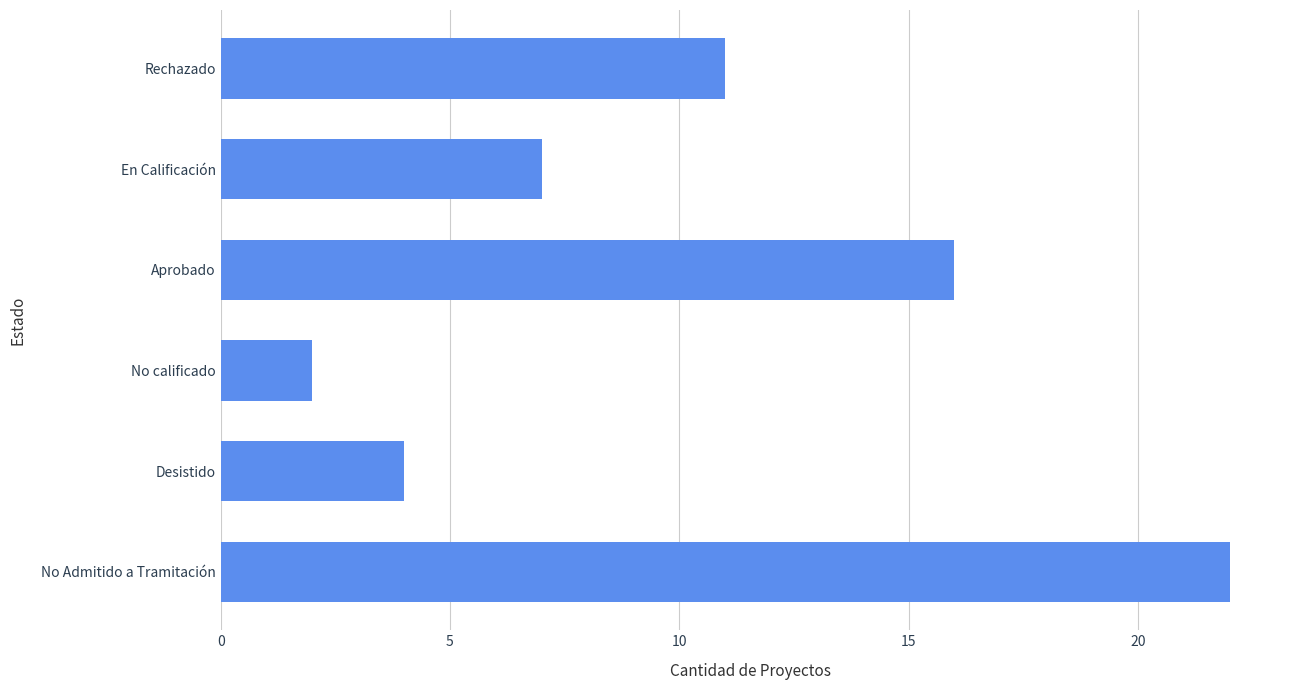

The value at Aprobado is 16. True or false?

True